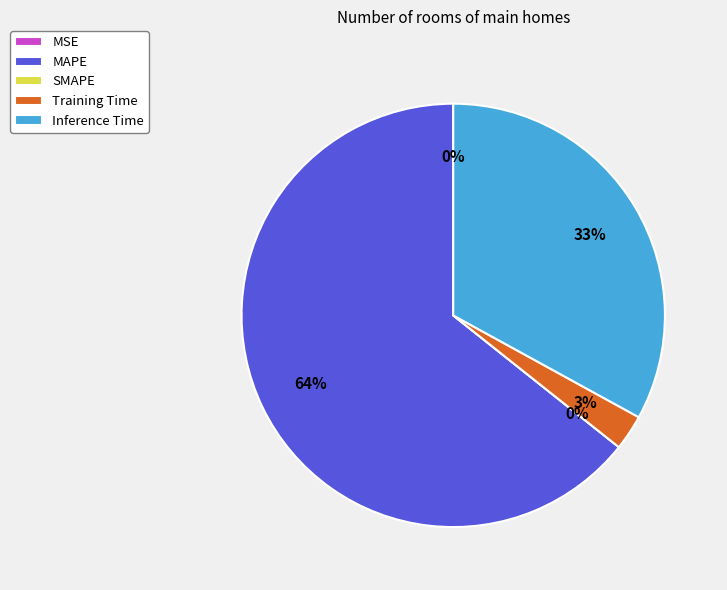

To the nearest percent, what is the difference between the MSE and MAPE slice percentages?

64%